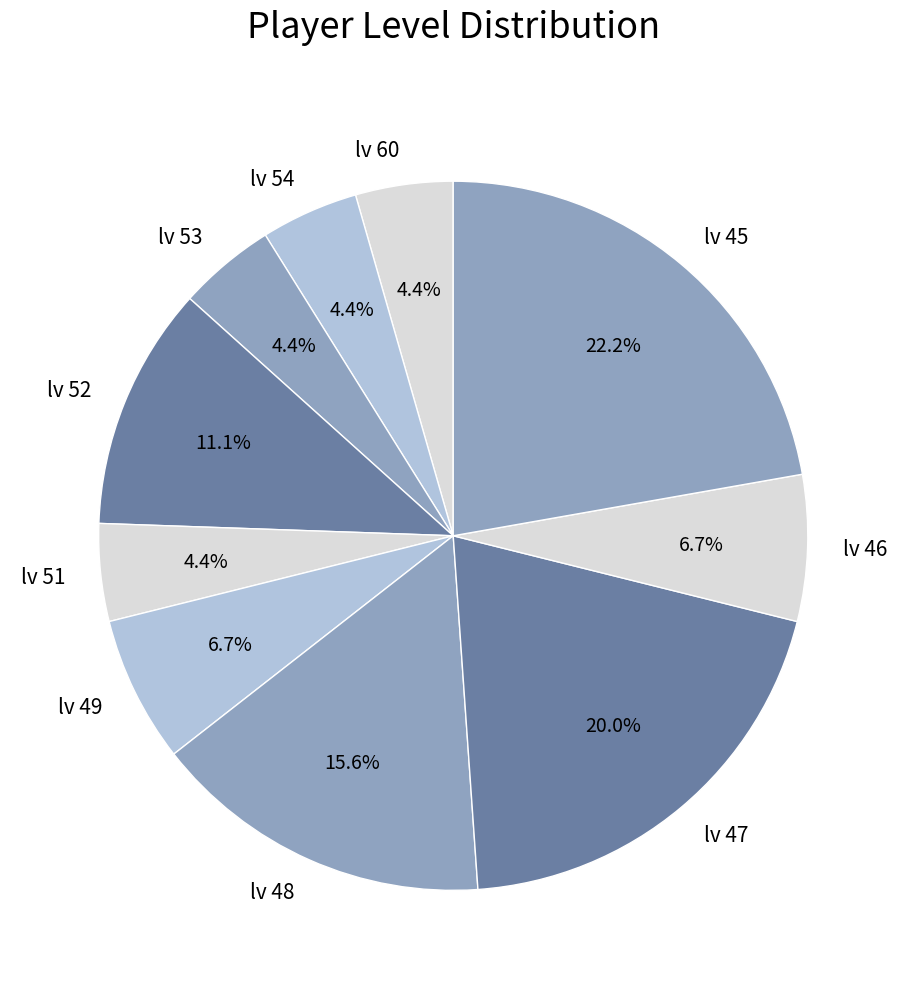

To the nearest percent, what is the average slice percentage?

10%